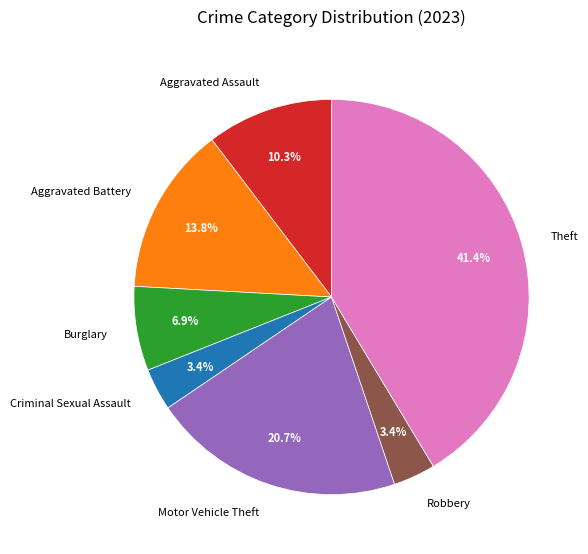

What is the largest slice in the pie chart?

Theft